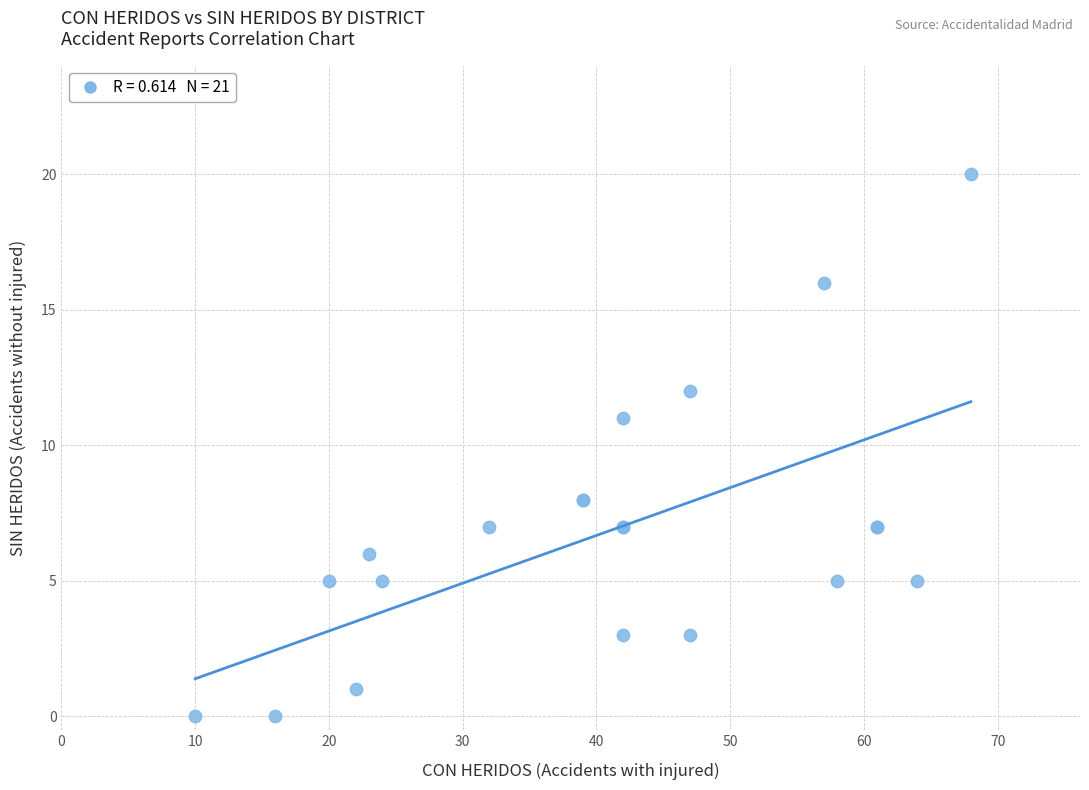

What Y value in the scatter plot is closest to 10?

11